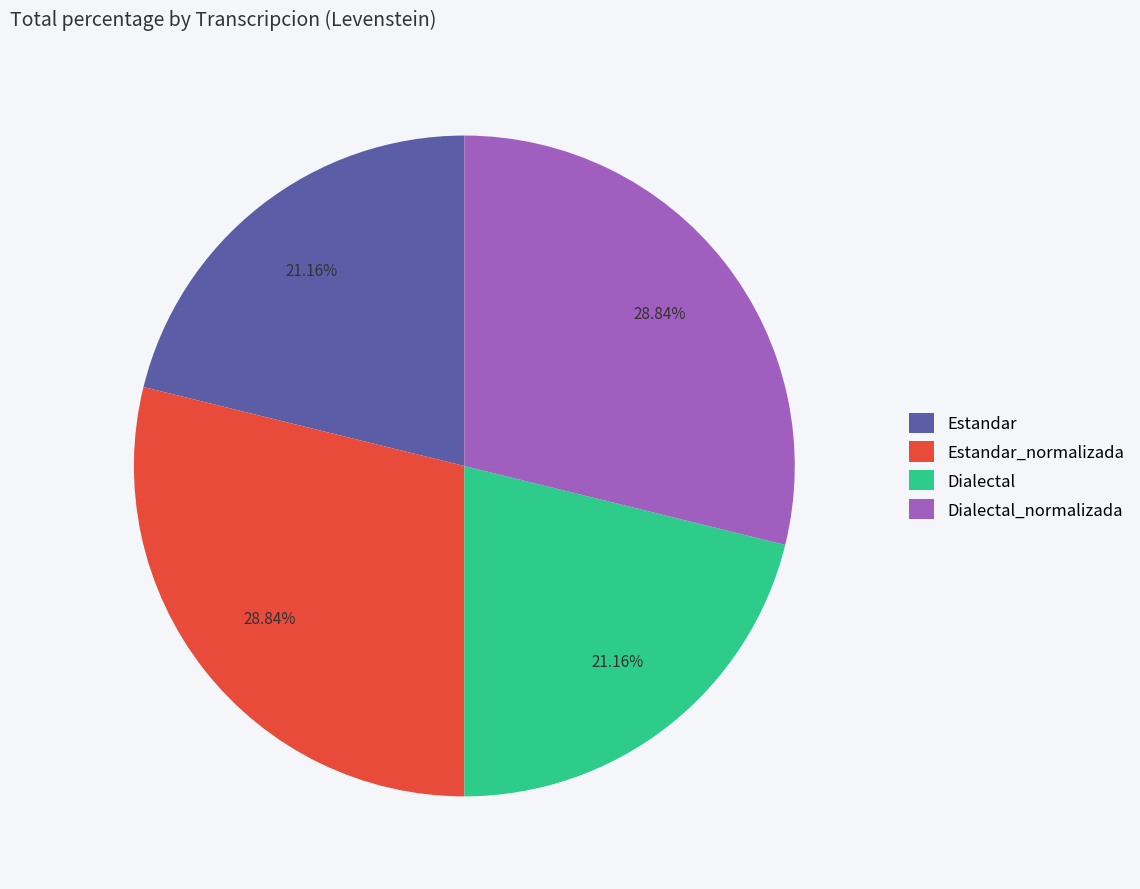

What is the ratio of the value at Dialectal_normalizada to the value at Dialectal?

1.4